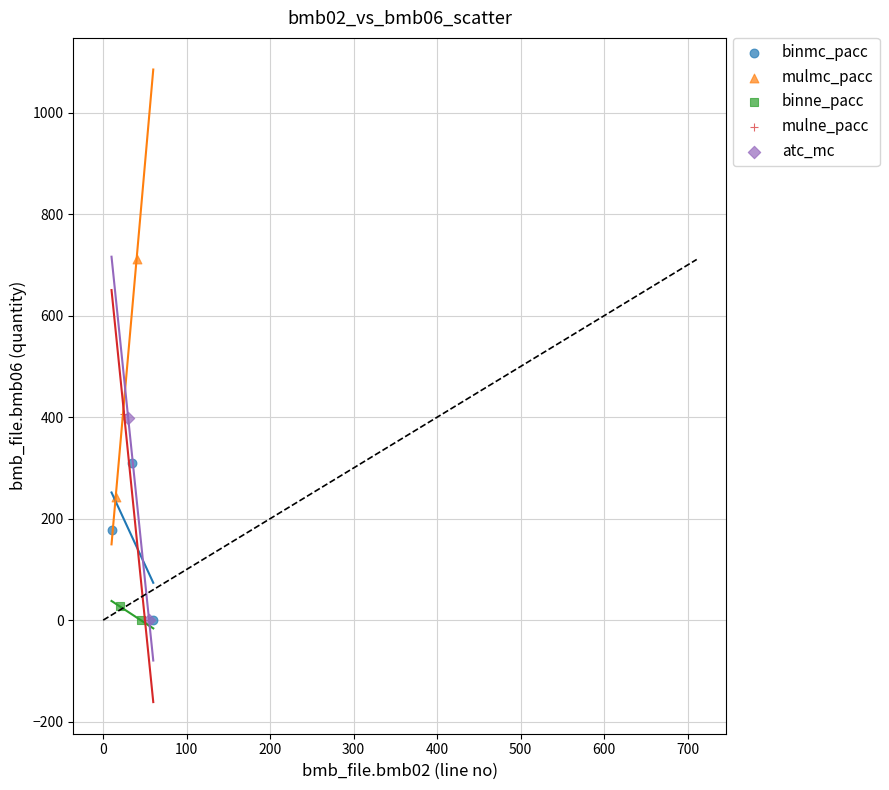

What are all the series names shown in the legend?

binmc_pacc, mulmc_pacc, binne_pacc, mulne_pacc, atc_mc